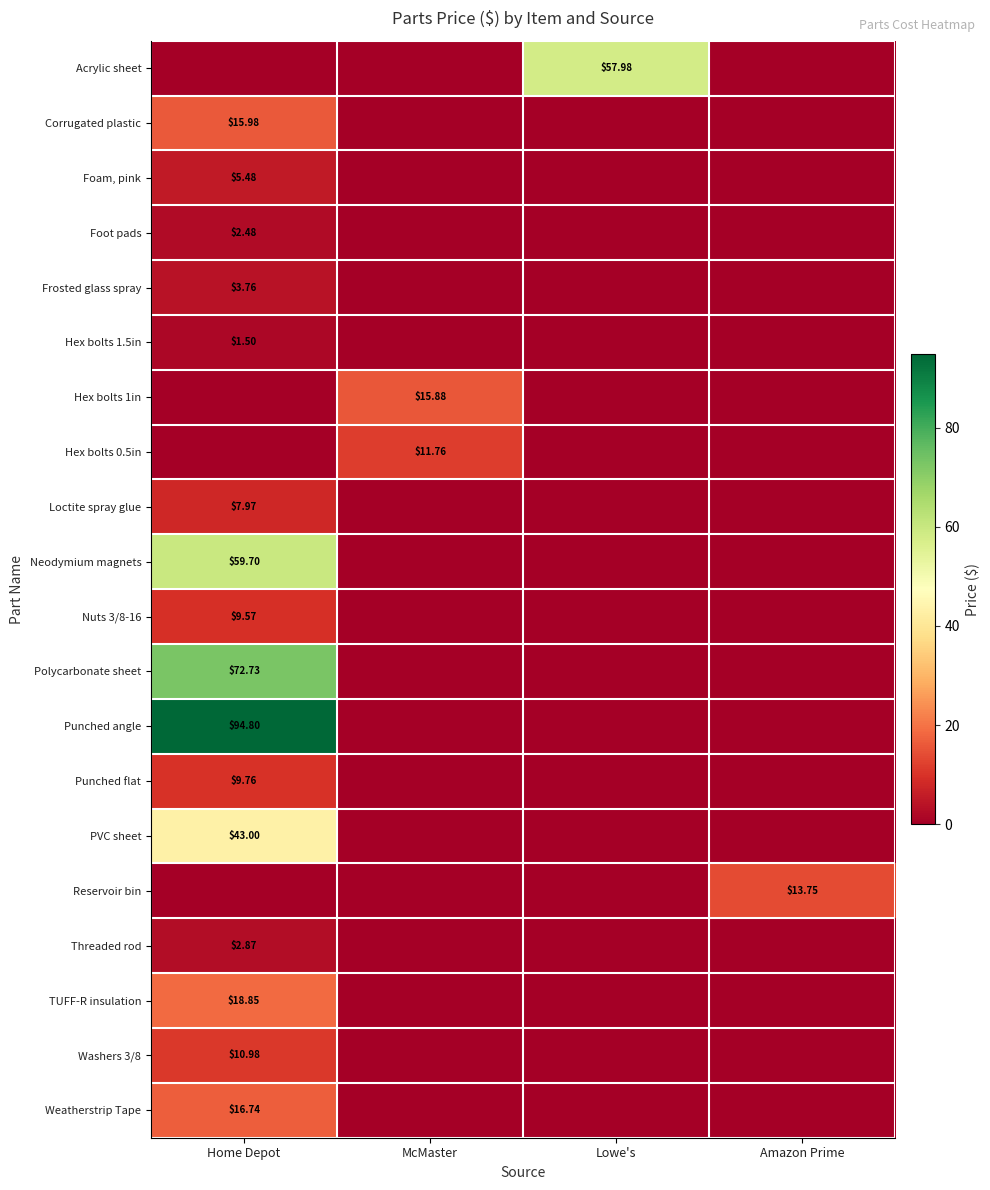

Rank the series by their maximum value, from highest to lowest.

Punched angle, Polycarbonate sheet, Neodymium magnets, Acrylic sheet, PVC sheet, TUFF-R insulation, Weatherstrip Tape, Corrugated plastic, Hex bolts 1in, Reservoir bin, Hex bolts 0.5in, Washers 3/8, Punched flat, Nuts 3/8-16, Loctite spray glue, Foam, pink, Frosted glass spray, Threaded rod, Foot pads, Hex bolts 1.5in